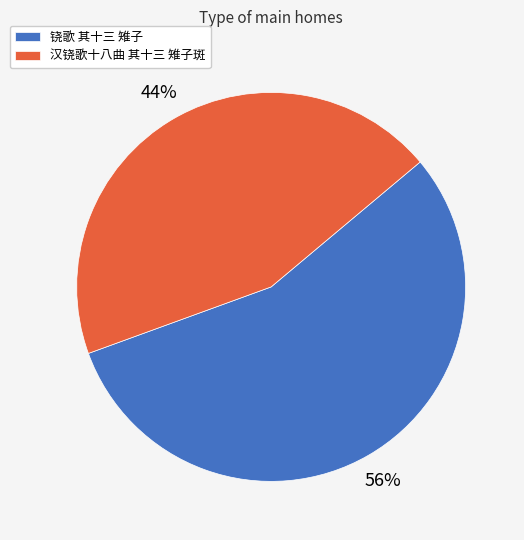

Is the sum of 铙歌 其十三 雉子 and 汉铙歌十八曲 其十三 雉子斑 greater than half?

Yes